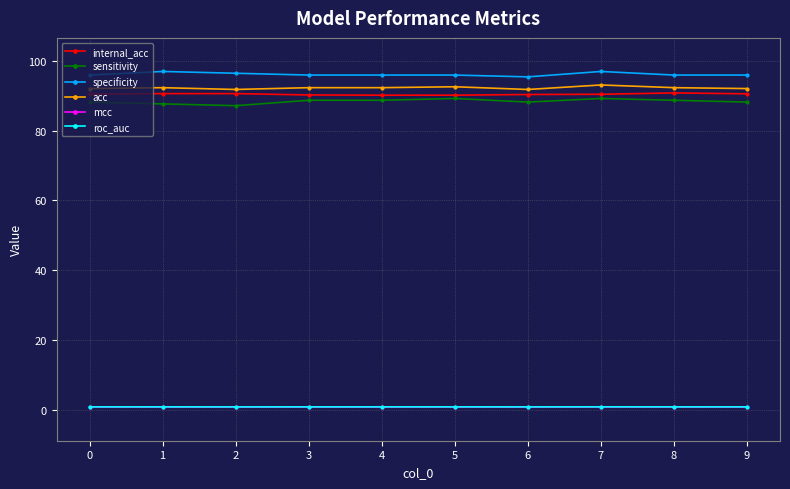

Is the value of internal_acc at 1 greater than the value of sensitivity at 3?

Yes